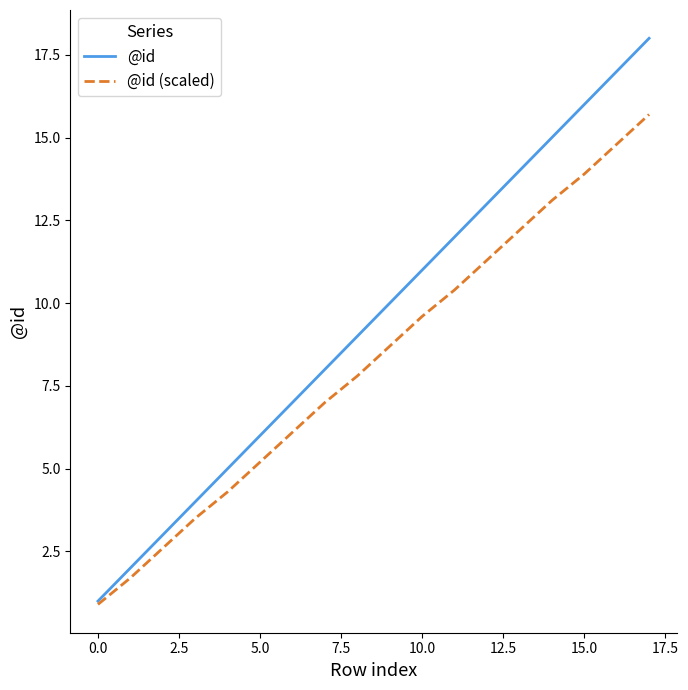

Rank the series by their average value, from highest to lowest.

@id, @id (scaled)